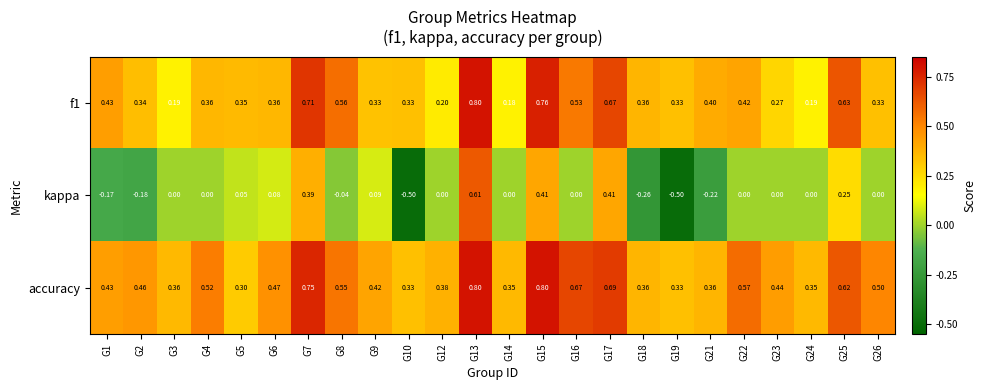

Is the value of accuracy at G23 greater than the value of f1 at G10?

Yes